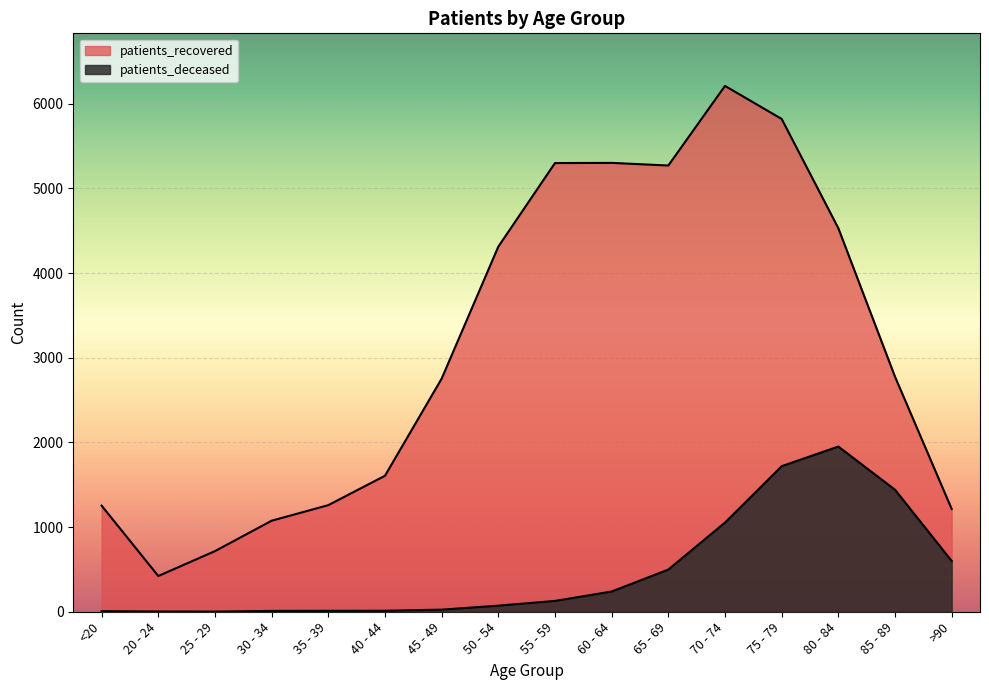

Reading right to left, list all the values displayed in this chart.

patients_deceased: >90=600	85 - 89=1441	80 - 84=1951	75 - 79=1719	70 - 74=1053	65 - 69=498	60 - 64=239	55 - 59=128	50 - 54=72	45 - 49=25	40 - 44=12	35 - 39=11	30 - 34=10	25 - 29=2	20 - 24=3	<20=7
patients_recovered: >90=1214	85 - 89=2776	80 - 84=4530	75 - 79=5820	70 - 74=6210	65 - 69=5270	60 - 64=5301	55 - 59=5299	50 - 54=4312	45 - 49=2753	40 - 44=1606	35 - 39=1259	30 - 34=1075	25 - 29=716	20 - 24=422	<20=1253